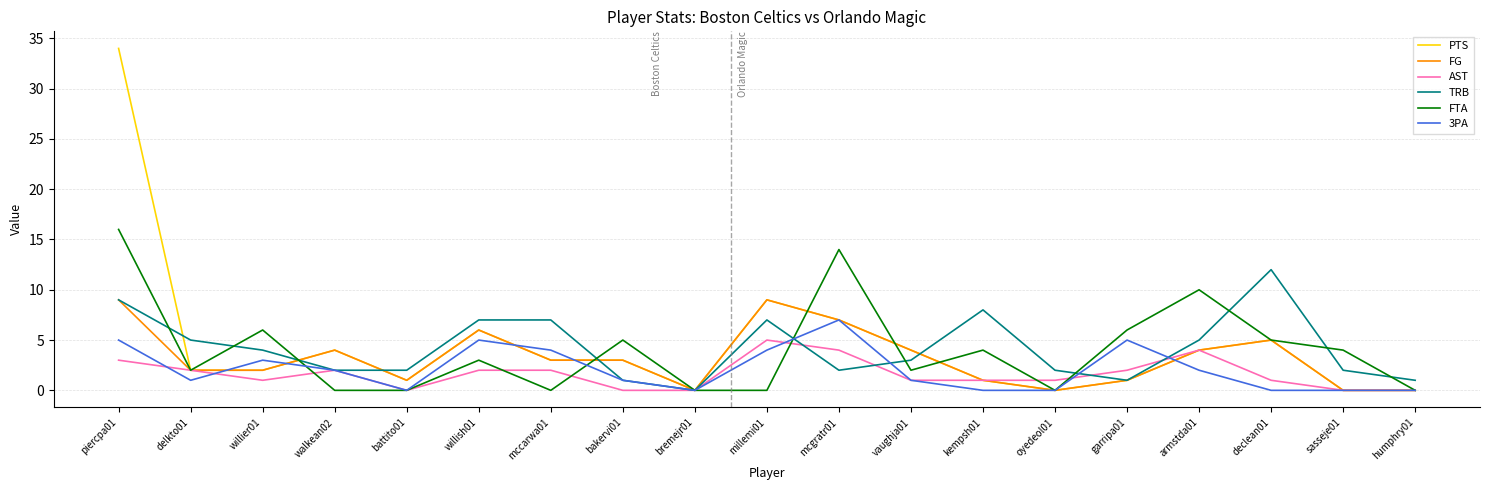

What are all the series names shown in the legend?

PTS, FG, AST, TRB, FTA, 3PA